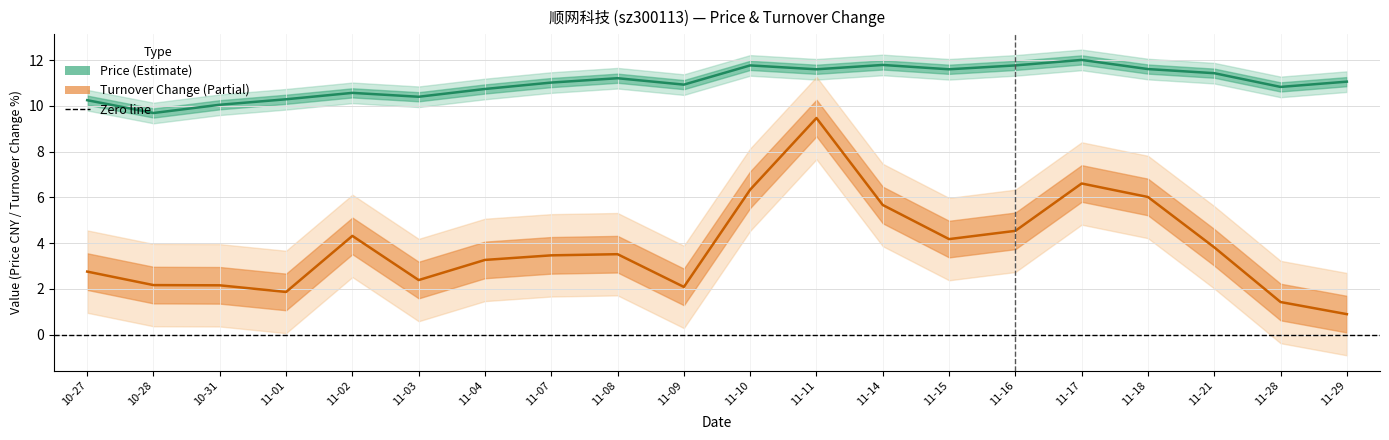

Reading left to right, what are all the values shown in this chart?

price (center): 10-27=10.2	10-28=9.7	10-31=10.1	11-01=10.3	11-02=10.6	11-03=10.4	11-04=10.7	11-07=11.0	11-08=11.2	11-09=10.9	11-10=11.8	11-11=11.6	11-14=11.8	11-15=11.6	11-16=11.8	11-17=12.0	11-18=11.6	11-21=11.4	11-28=10.8	11-29=11.1
t_change (center): 10-27=2.8	10-28=2.2	10-31=2.2	11-01=1.9	11-02=4.3	11-03=2.4	11-04=3.3	11-07=3.5	11-08=3.5	11-09=2.1	11-10=6.3	11-11=9.5	11-14=5.7	11-15=4.2	11-16=4.5	11-17=6.6	11-18=6.0	11-21=3.8	11-28=1.4	11-29=0.9